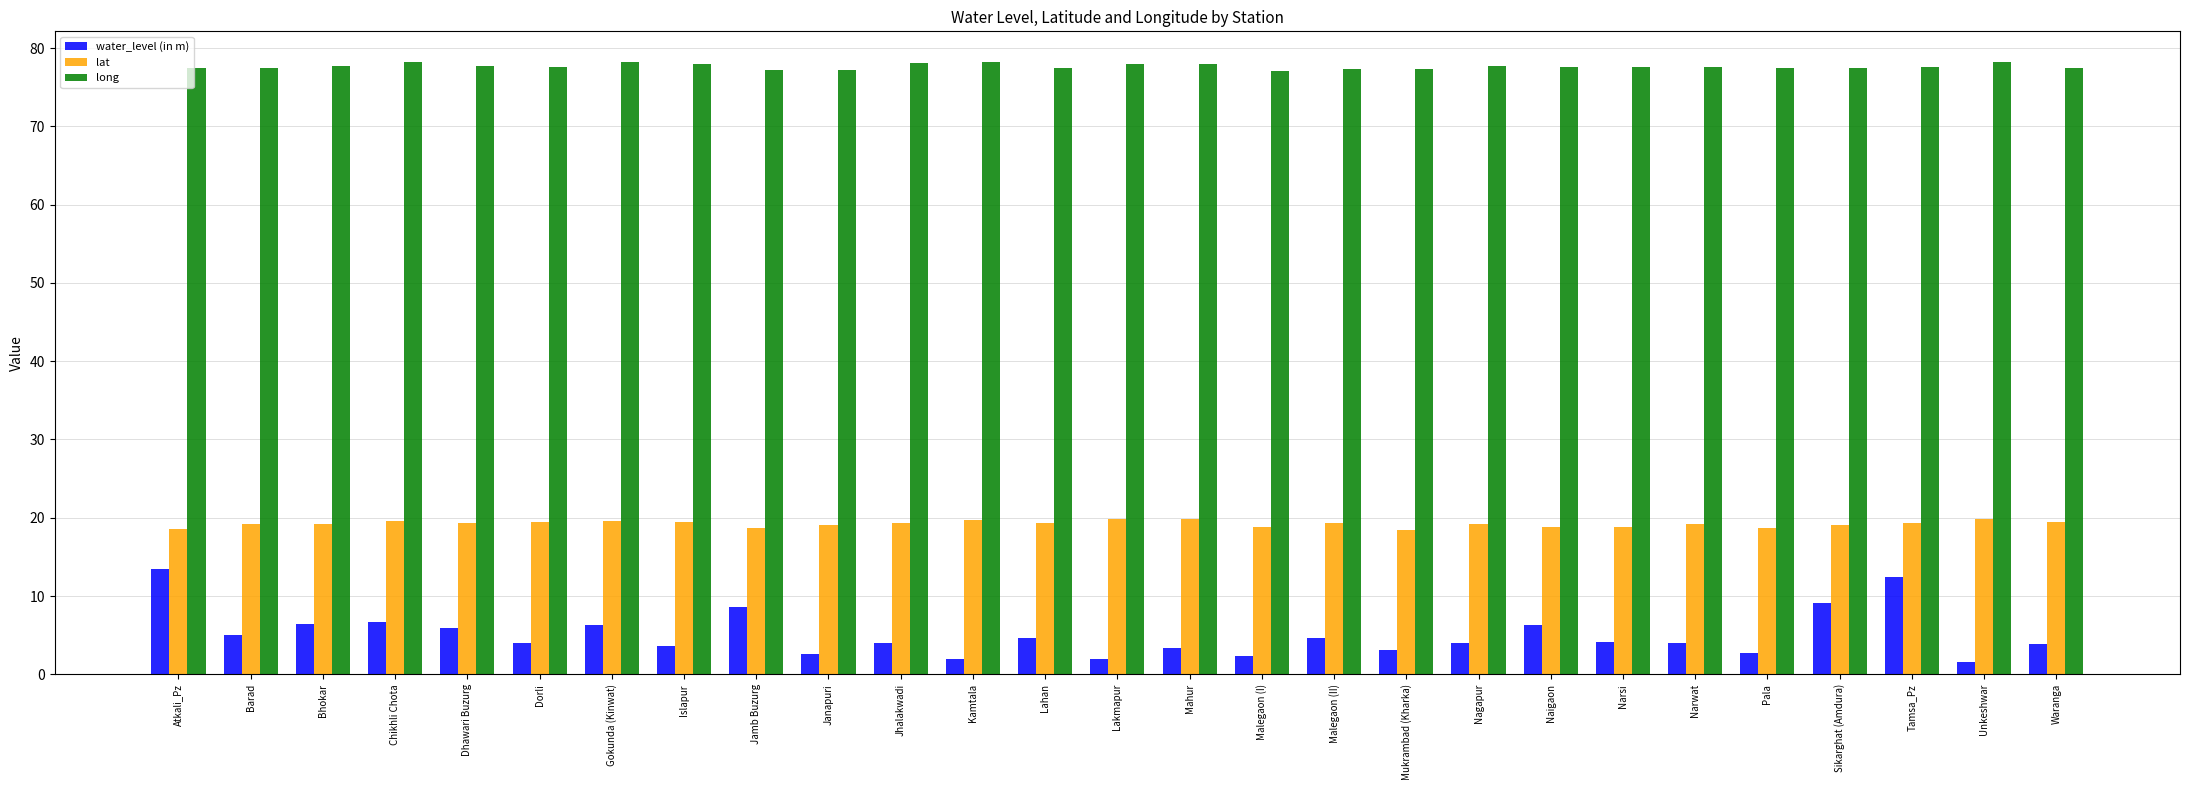

What is the highest value of the lat series?

19.9